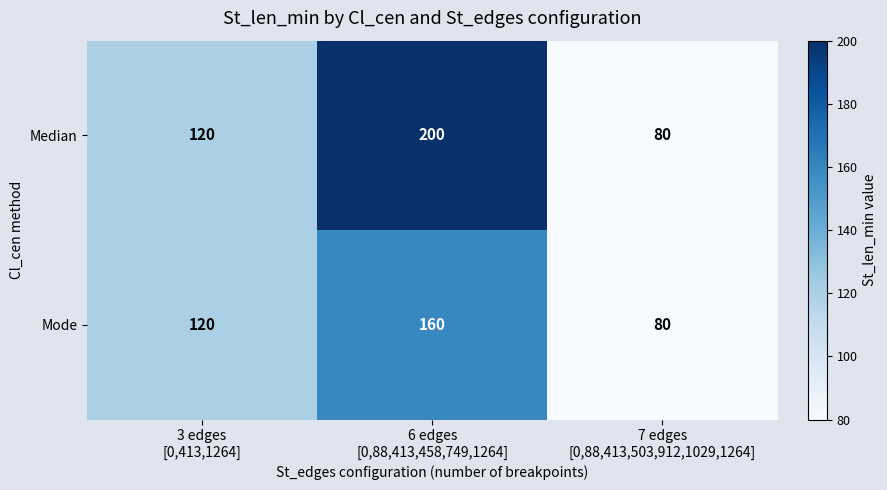

Which series has the largest total across all categories?

Median